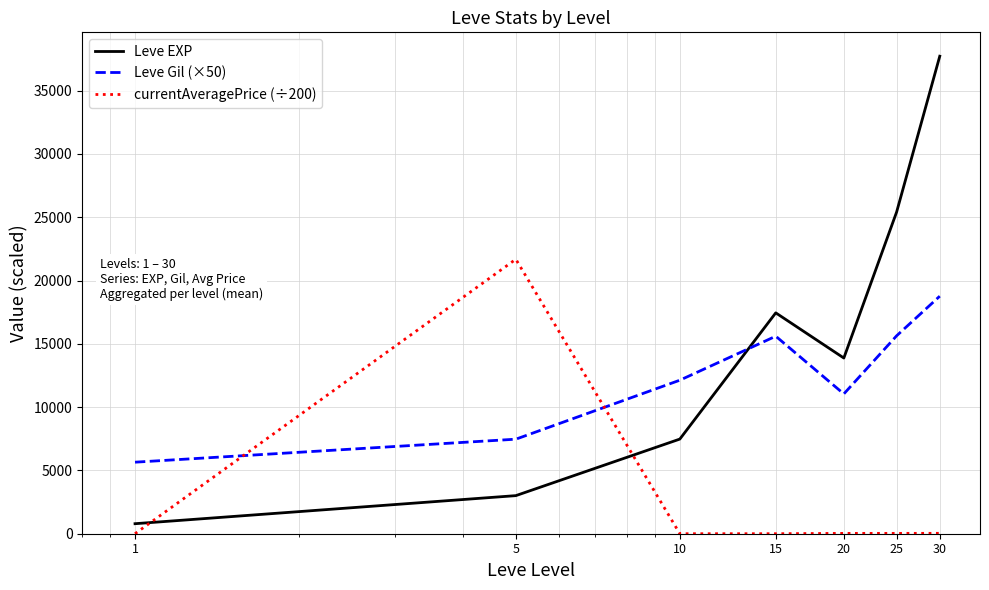

In Leve Gil (×50), how many points are lower than both neighbors (excluding endpoints)?

1